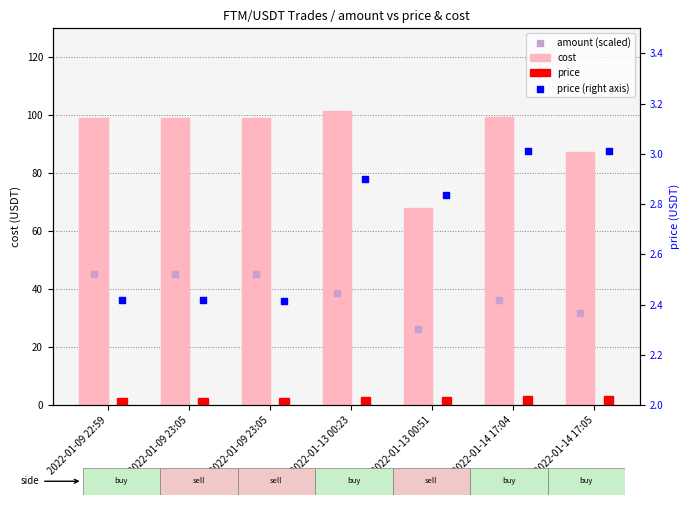

Which series has the widest spread of Y values?

cost